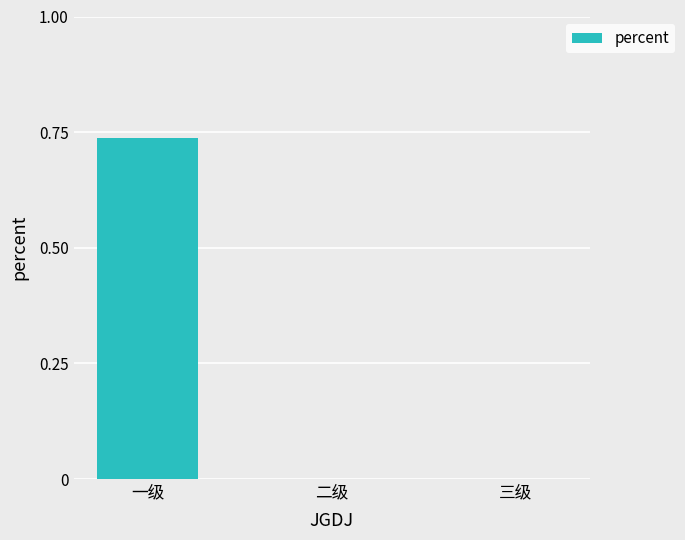

Does the chart contain stacked bars?

No